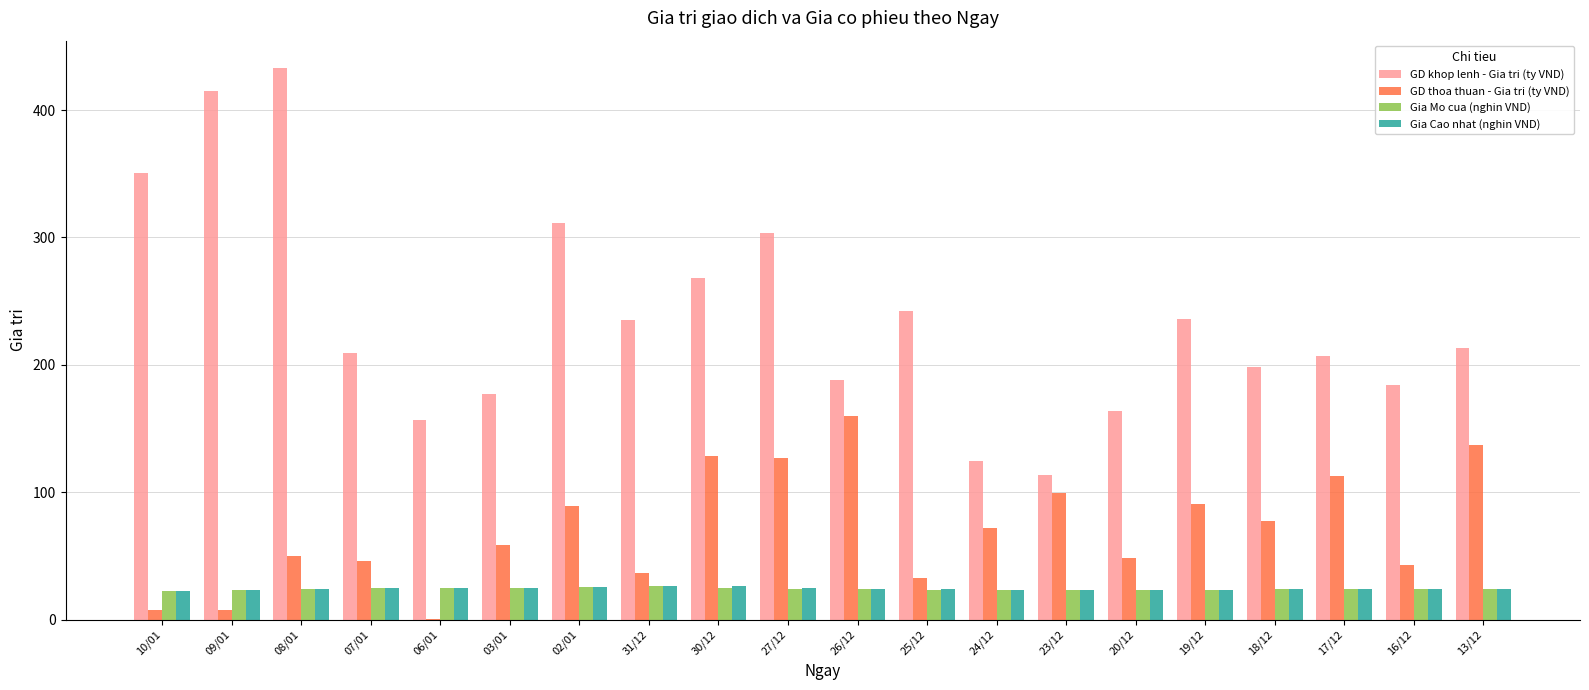

Is the value of GD thoa thuan - Gia tri (ty VND) at 03/01 greater than the value of GD khop lenh - Gia tri (ty VND) at 03/01?

No